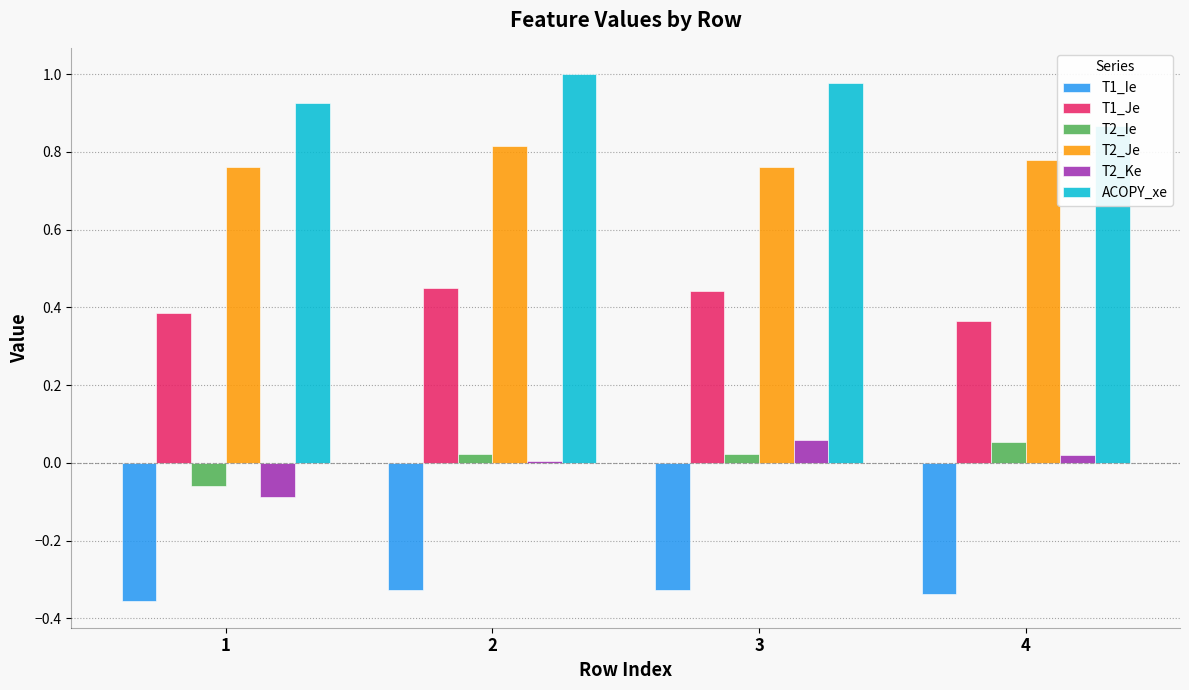

Which category has the lowest value in the ACOPY_xe series?

4